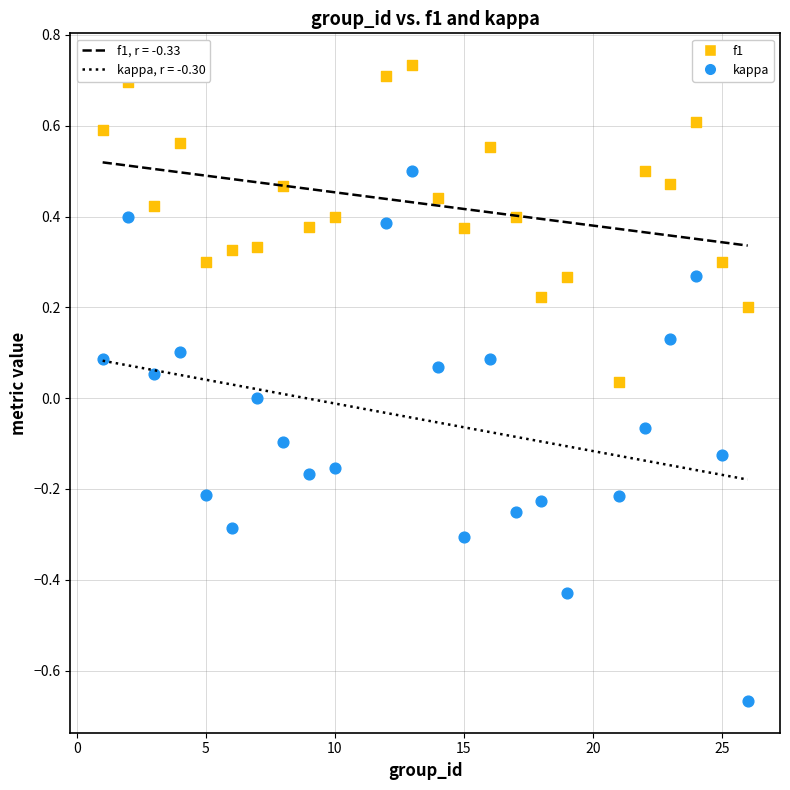

Which series has the largest Y range (max minus min)?

kappa